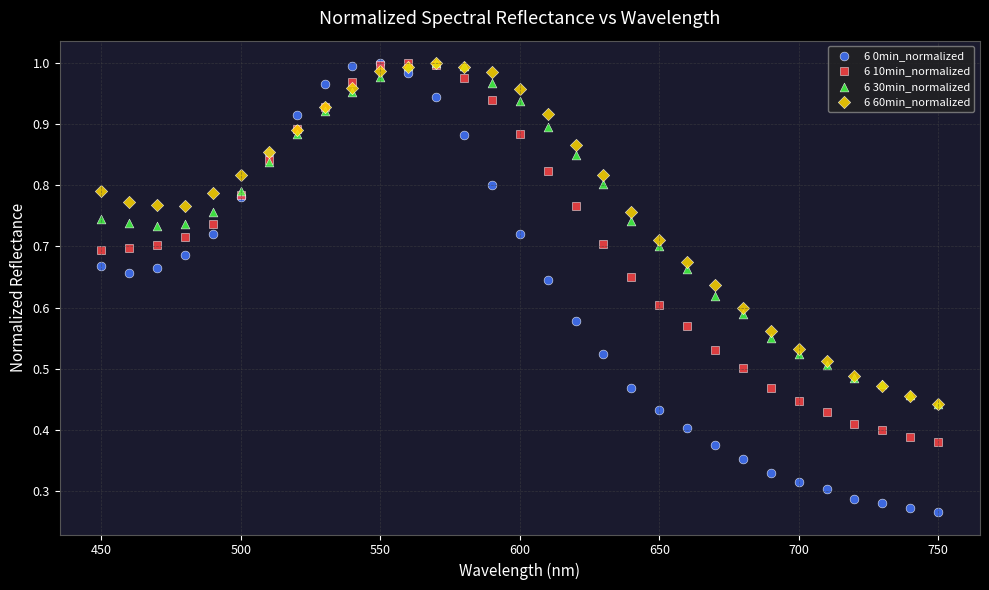

What are all the series names shown in the legend?

6 0min_normalized, 6 10min_normalized, 6 30min_normalized, 6 60min_normalized